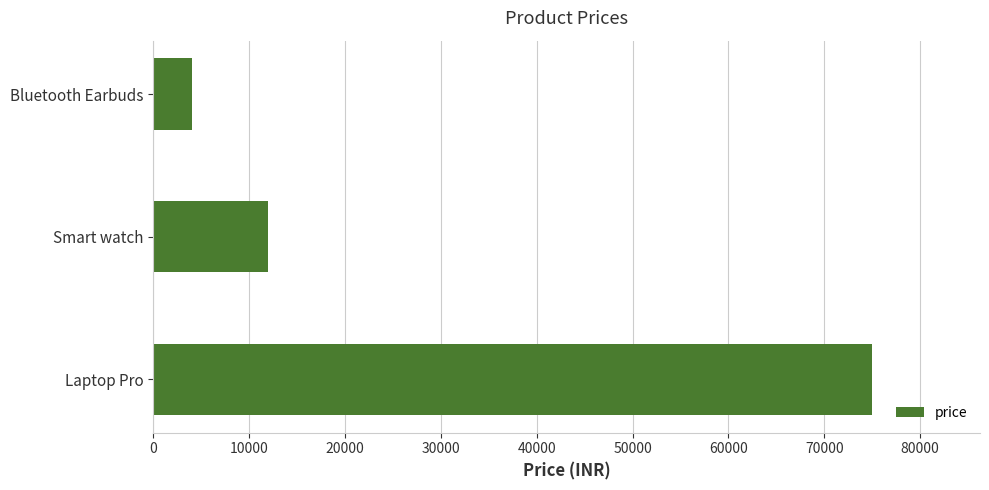

Rank the categories by value from highest to lowest.

Laptop Pro, Smart watch, Bluetooth Earbuds